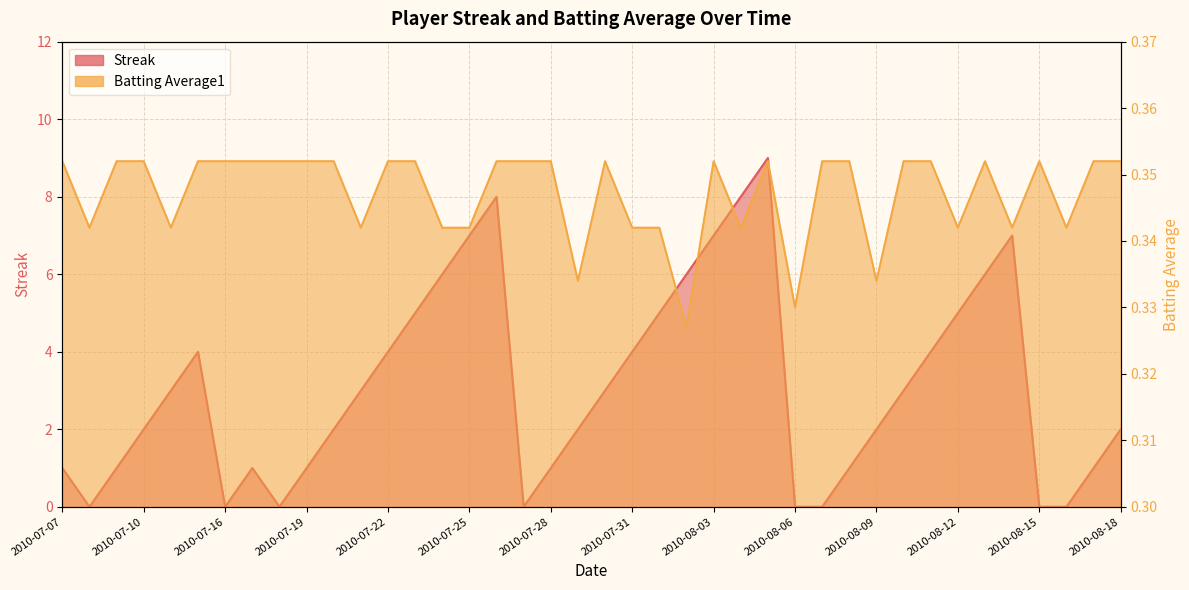

What is the maximum value for Batting Average1?

0.4